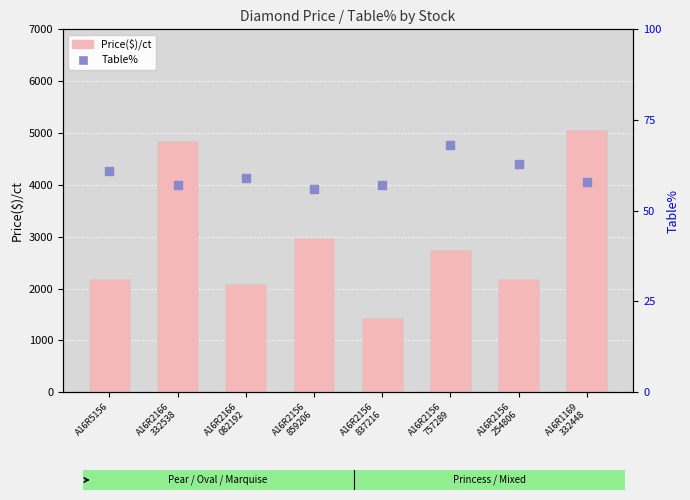

What are all the series names shown in the legend?

Price($)/ct, Table%